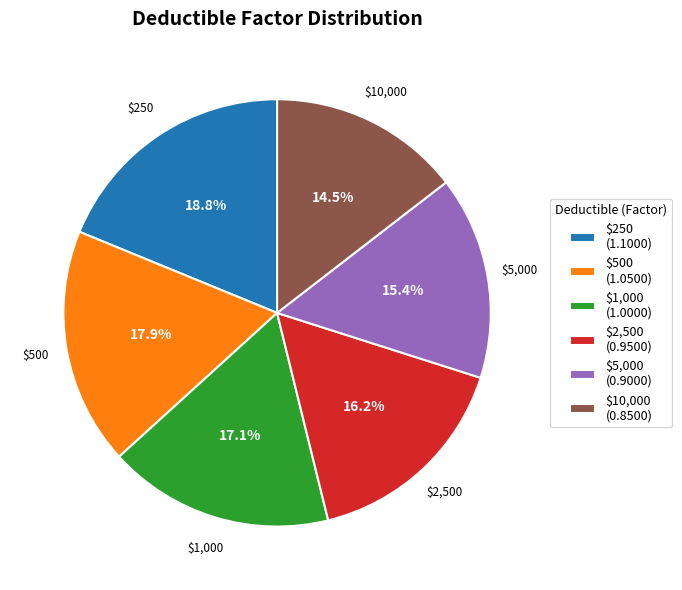

How many slices are in this pie chart?

6